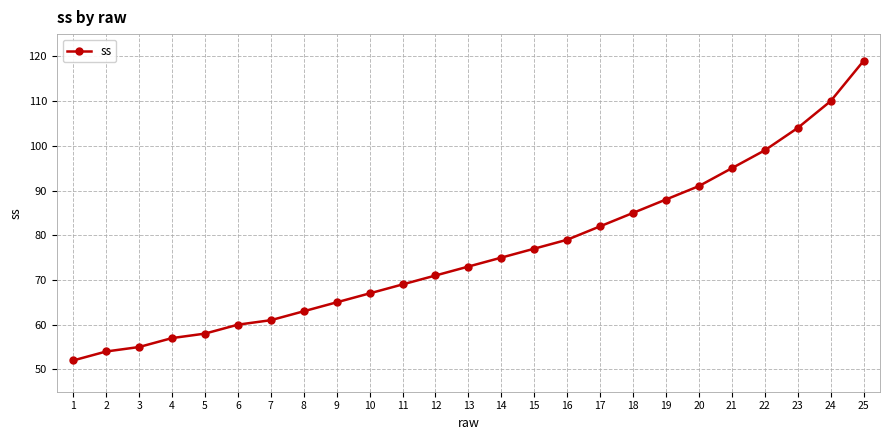

List the labels in order of value, largest first.

25, 24, 23, 22, 21, 20, 19, 18, 17, 16, 15, 14, 13, 12, 11, 10, 9, 8, 7, 6, 5, 4, 3, 2, 1